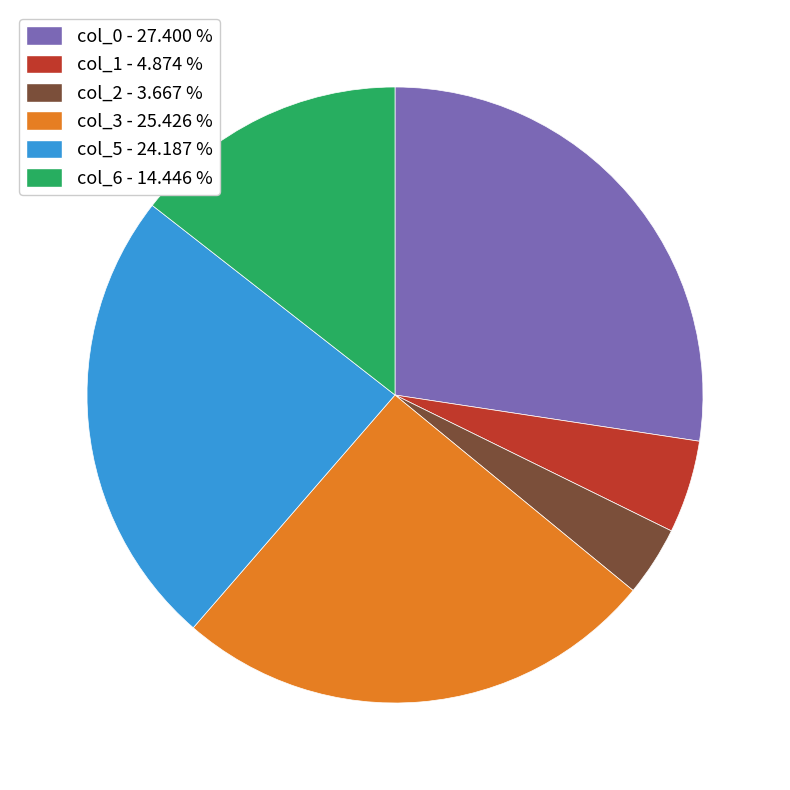

How many slices are in this pie chart?

6